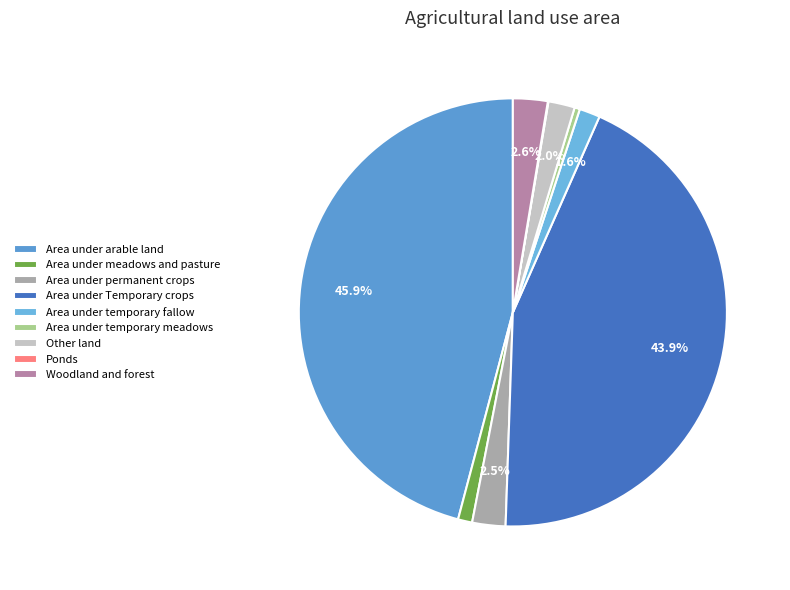

The Area under meadows and pasture slice represents 11% of the pie. True or false?

False